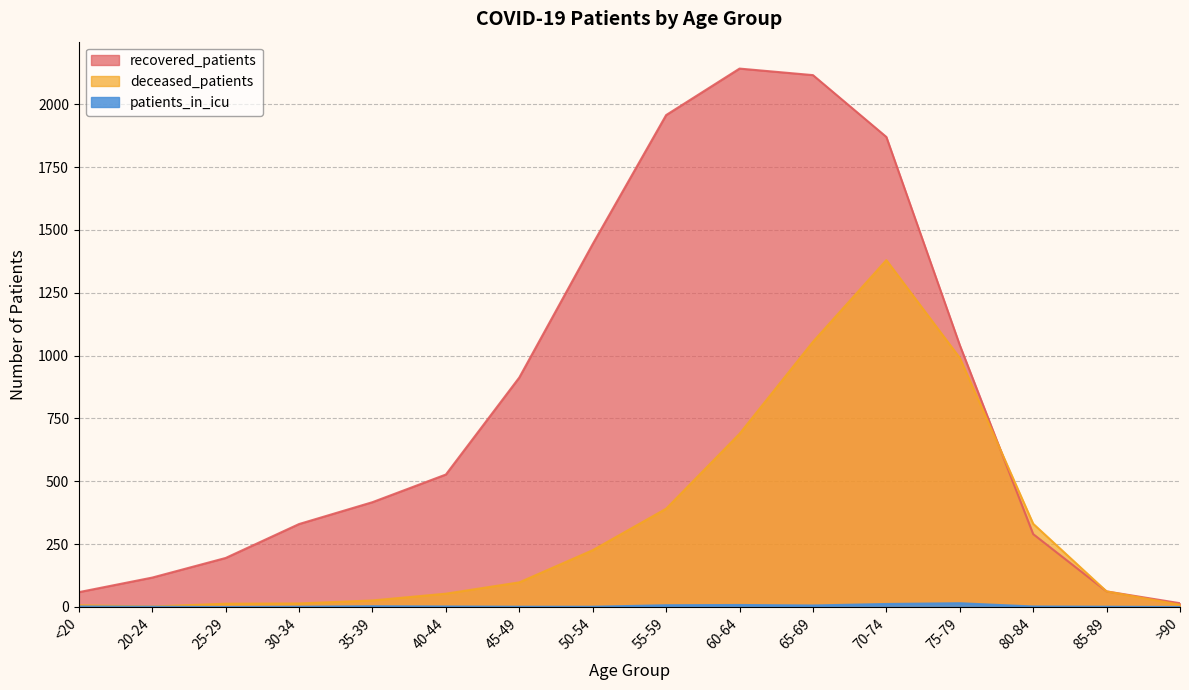

At which category is the sum across all series the highest?

70-74